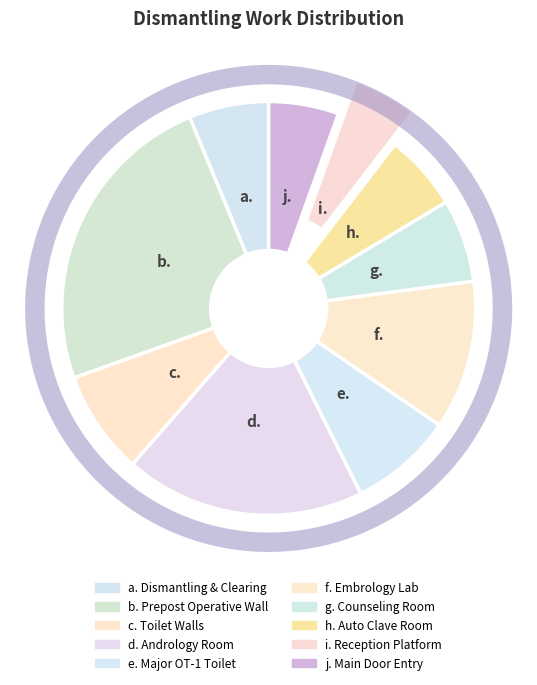

Which slice is the smallest?

Reception Platform